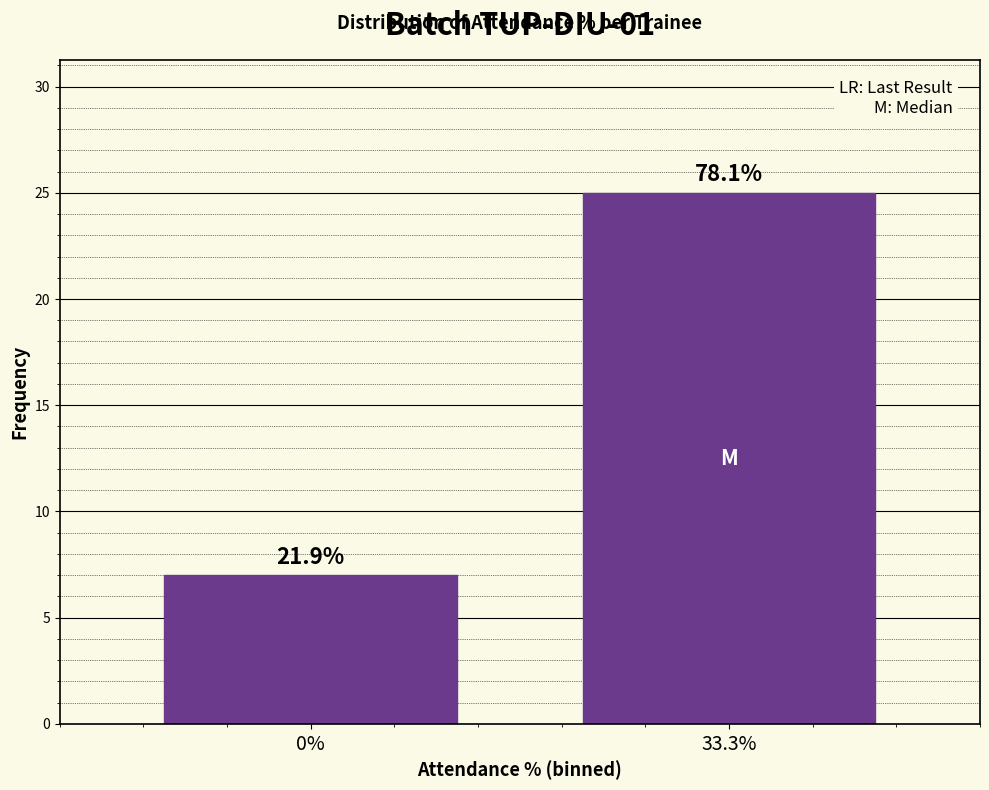

How many bars are there in total?

2